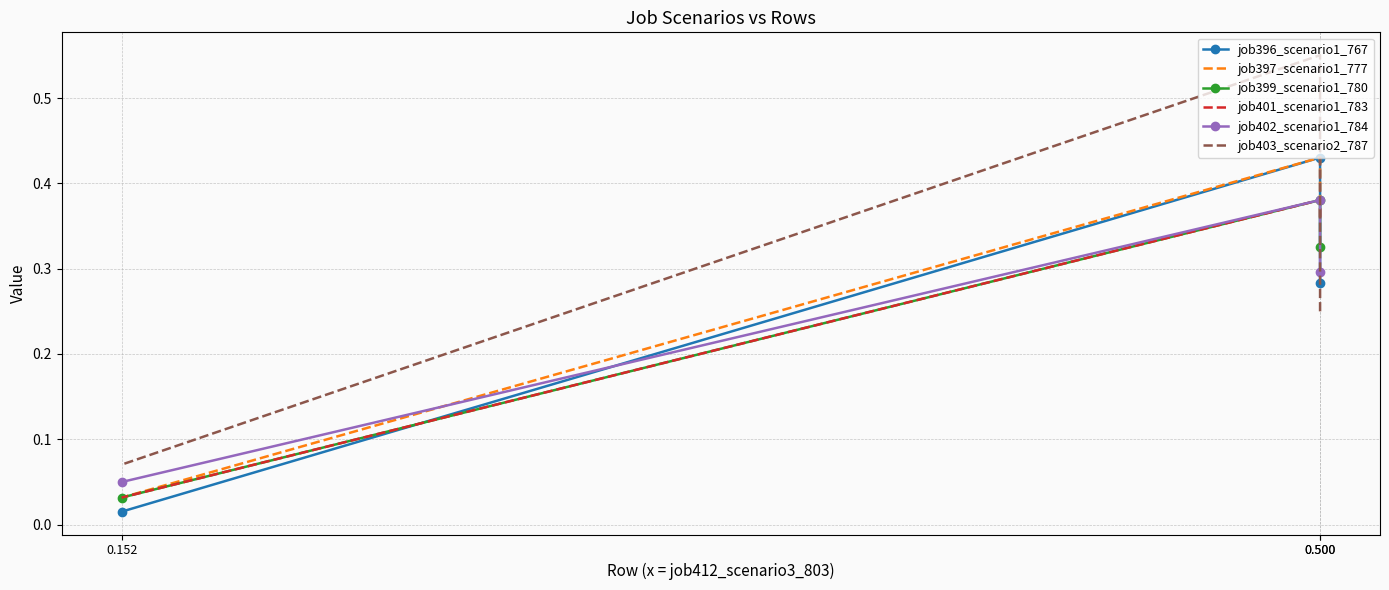

Which series has the largest total across all categories?

job403_scenario2_787